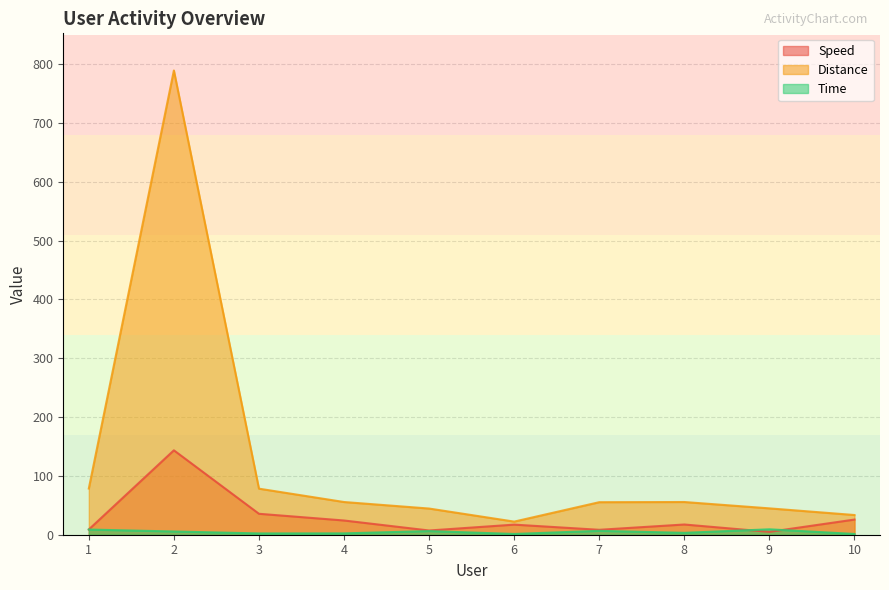

Reading left to right, list all the values displayed in this chart.

Speed: 1=8.9	2=143.5	3=35.6	4=24.2	5=7.2	6=17.2	7=8.4	8=17.4	9=4.9	10=25.8
Distance: 1=78.5	2=789.2	3=78.3	4=55.6	5=44.5	6=22.3	7=55.3	8=55.6	9=44.8	10=33.5
Time: 1=8.8	2=5.5	3=2.2	4=2.3	5=6.2	6=1.3	7=6.6	8=3.2	9=9.2	10=1.3